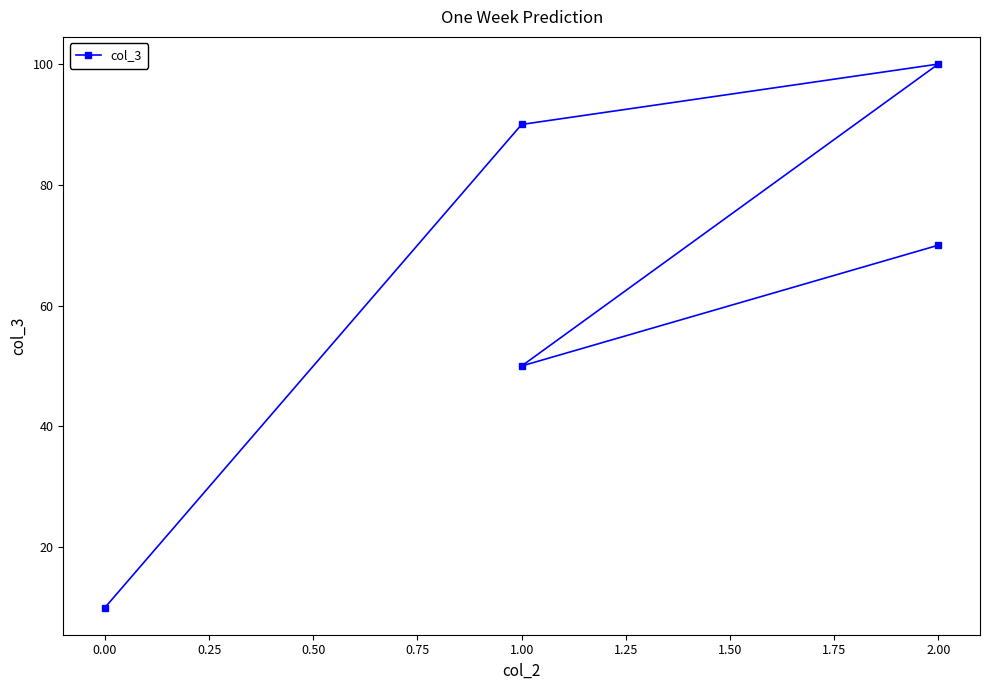

True or false: the data shows 27 at 1.00.

False